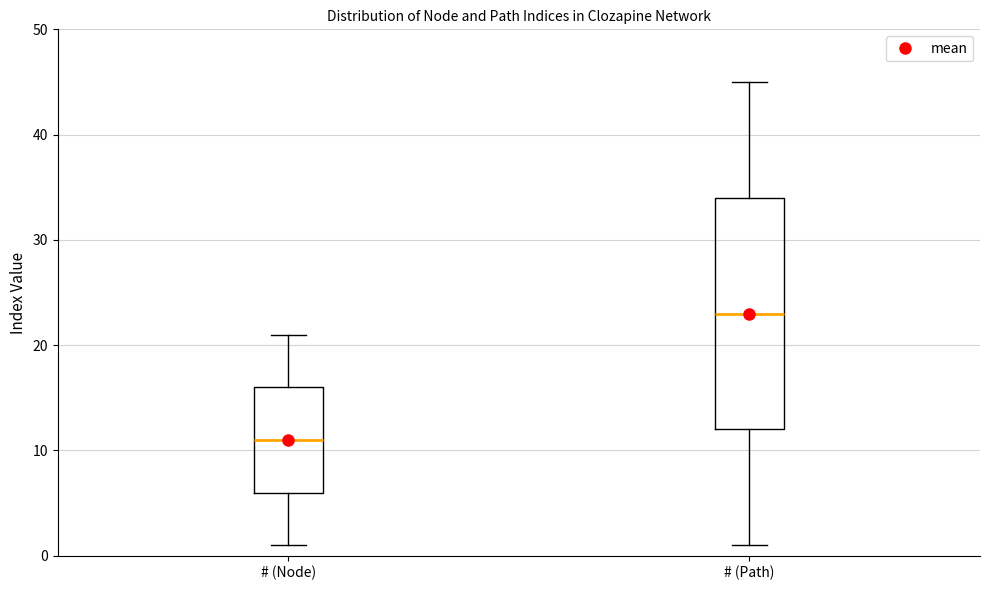

Reading left to right, read every box against the y-axis: the position of its median line, the range the box covers, and the ends of its whiskers. The values are not printed on the chart, so give them approximately, as read against the axis.

# (Node): median 11, box 6 to 16, whiskers 1 to 21
# (Path): median 23, box 12 to 34, whiskers 1 to 45